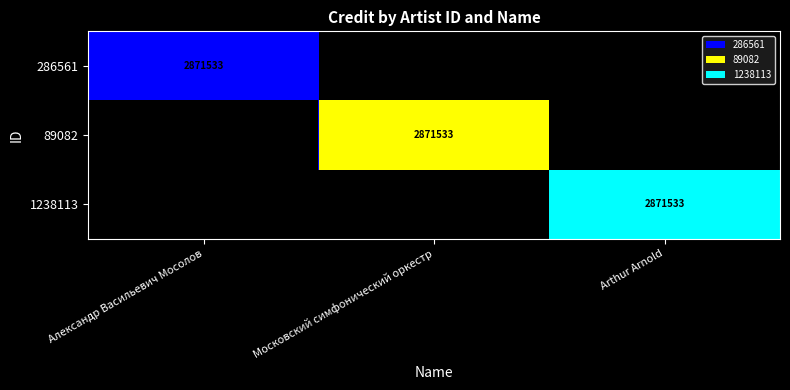

At which category does the chart reach its minimum across all series?

Московский симфонический оркестр